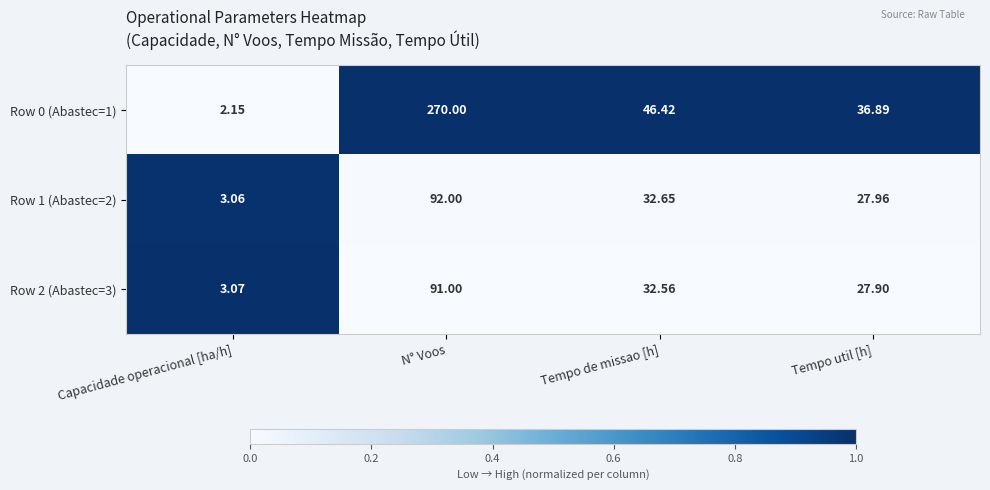

Where is Row 0 (Abasteс=1) nearest to the value 136?

Tempo de missao [h]